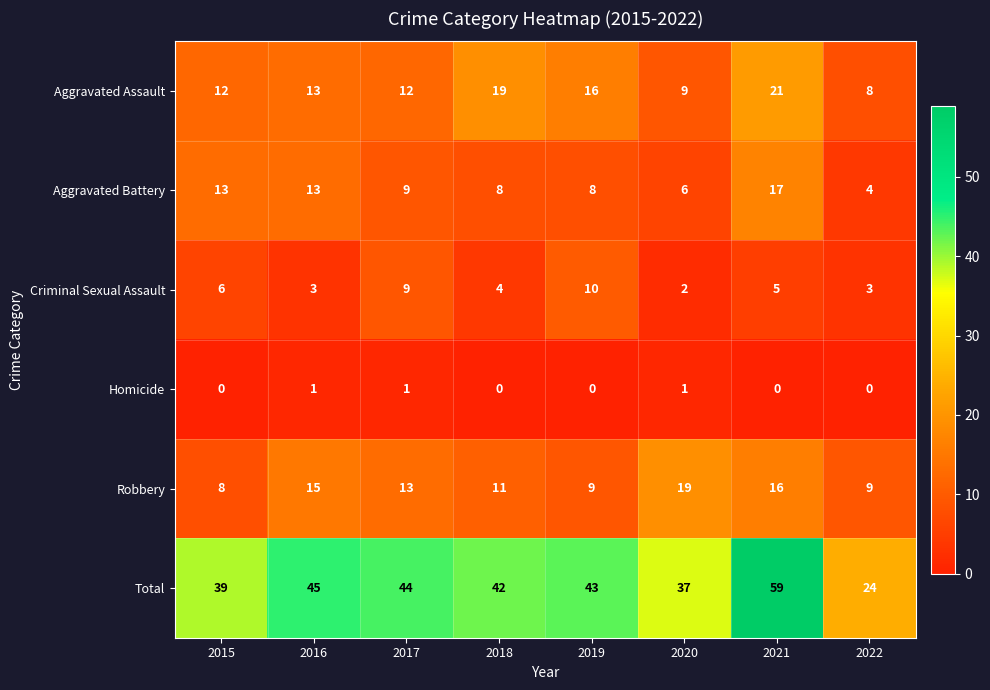

What is the total value across all series at 2016?

90